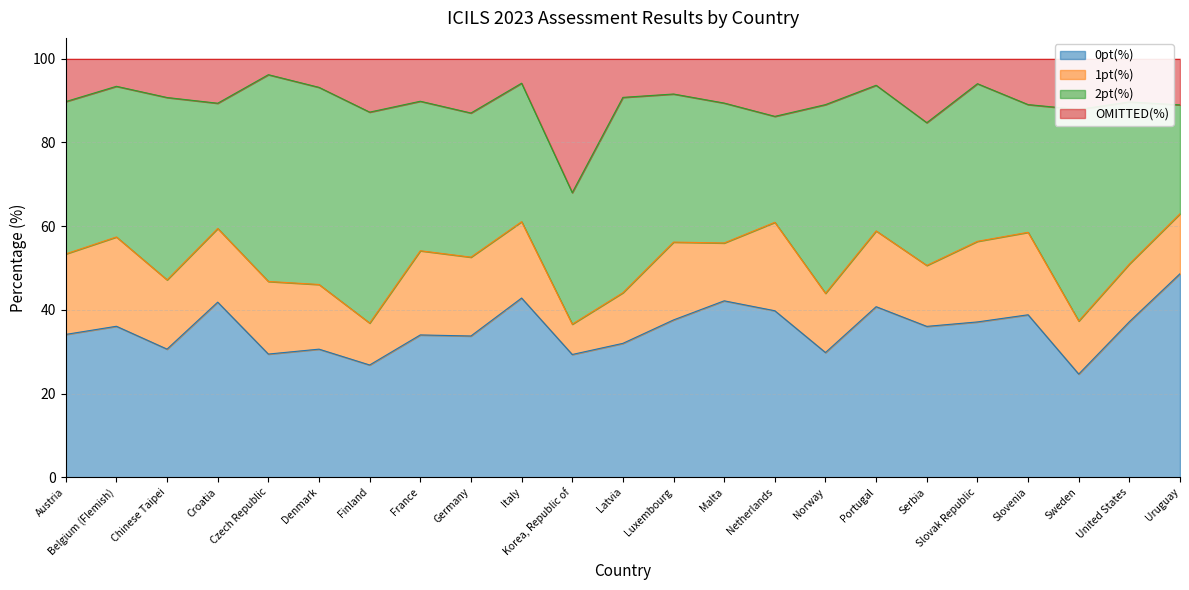

What is the total value across all series at Korea, Republic of?

100.0